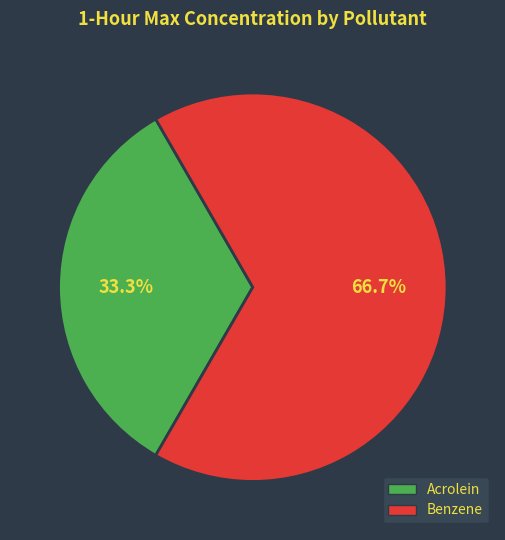

How many slices are in this pie chart?

2